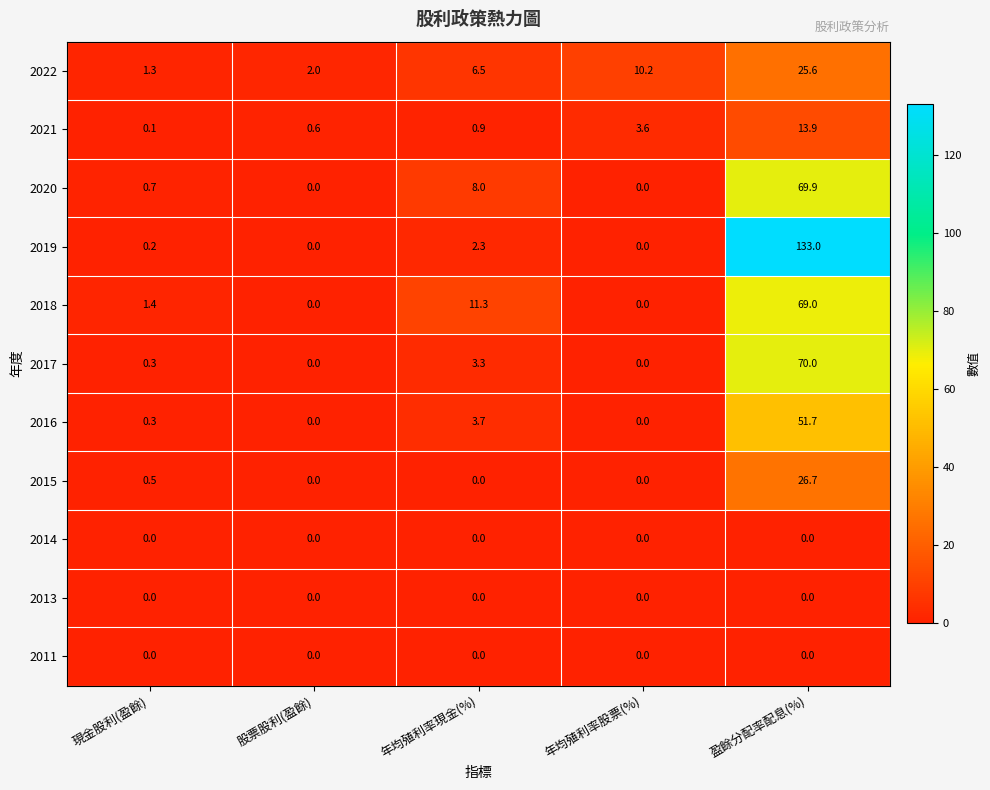

Where is 2020 nearest to the value 34?

年均殖利率現金(%)